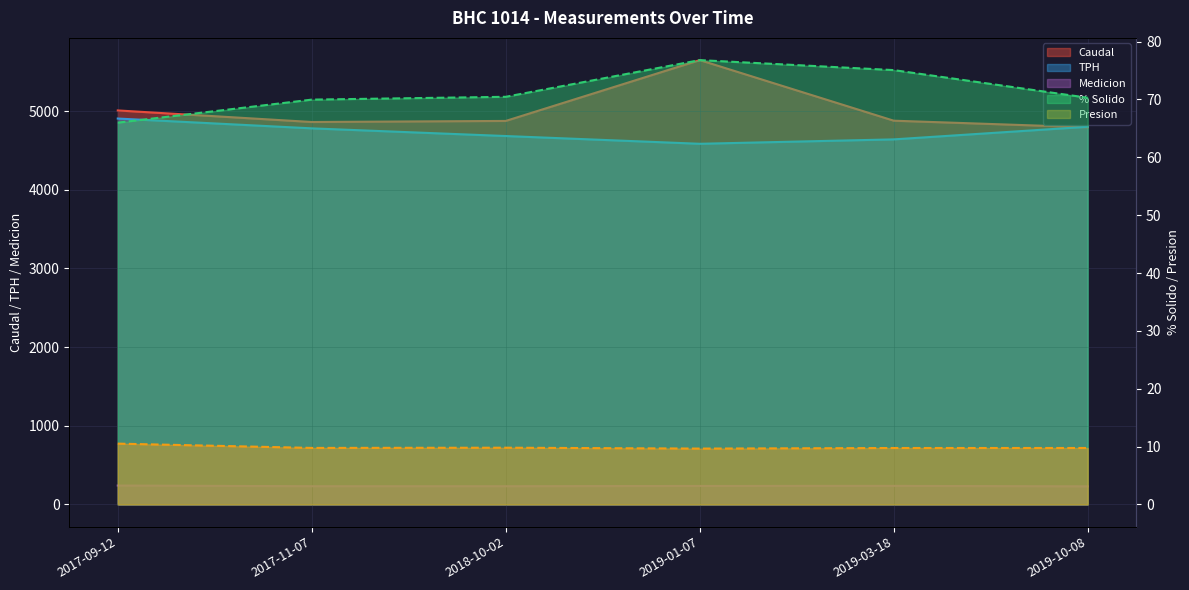

What is the value of the Presion point at the 4th from the left?

9.7